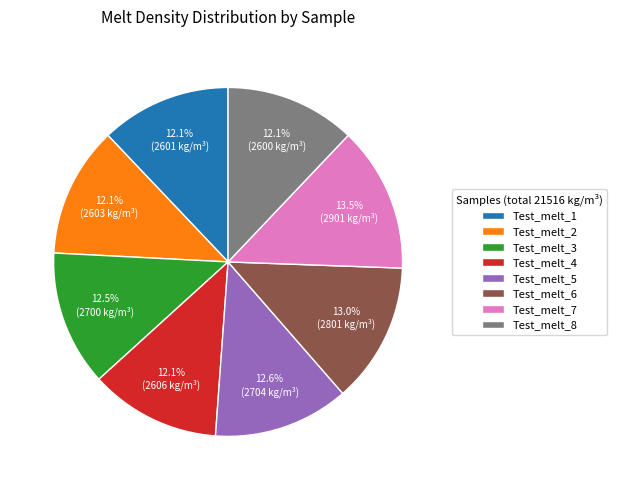

Does Test_melt_3 account for over 50% of the chart?

No